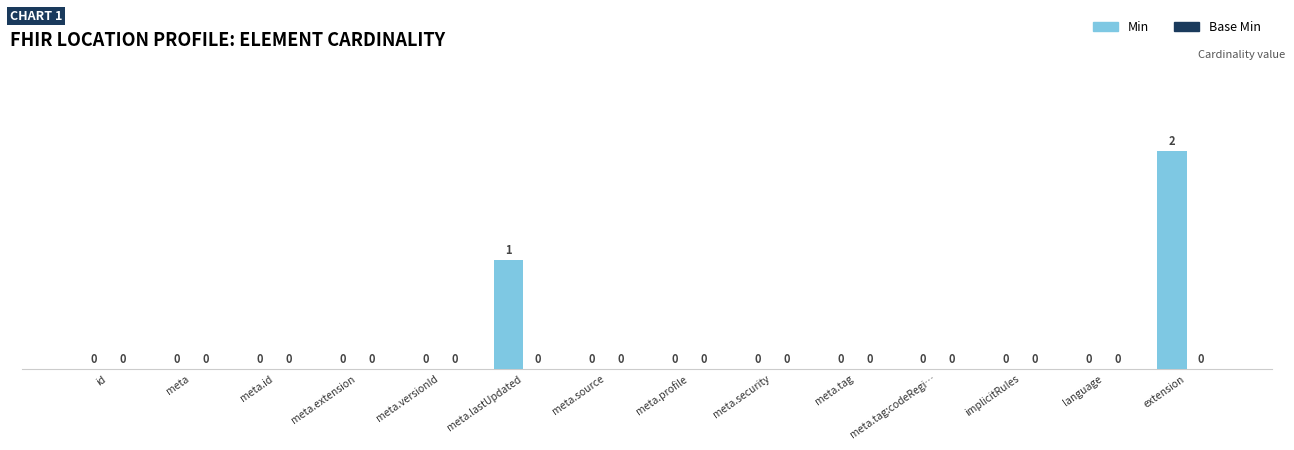

Reading right to left, transcribe all the data shown in this chart.

extension=2	language=0	implicitRules=0	meta.tag:codeRegi…=0	meta.tag=0	meta.security=0	meta.profile=0	meta.source=0	meta.lastUpdated=1	meta.versionId=0	meta.extension=0	meta.id=0	meta=0	id=0